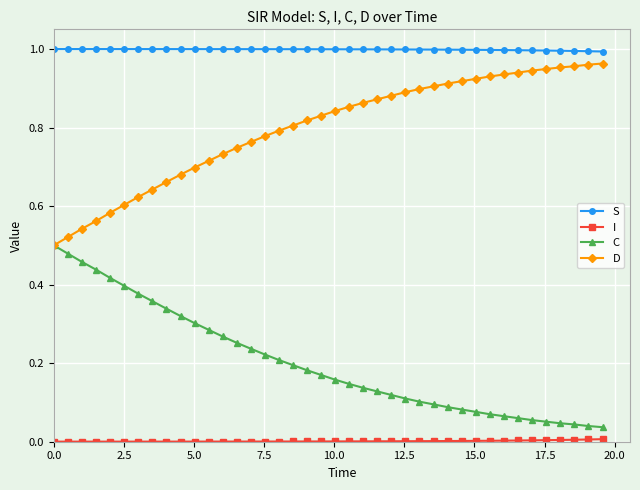

Which series has the largest total across all categories?

S